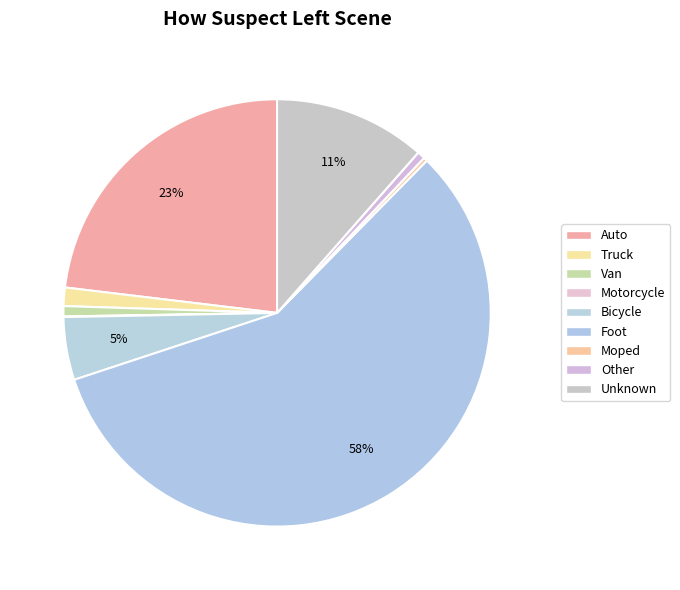

To the nearest percent, what is the combined percentage of Bicycle and Auto?

28%